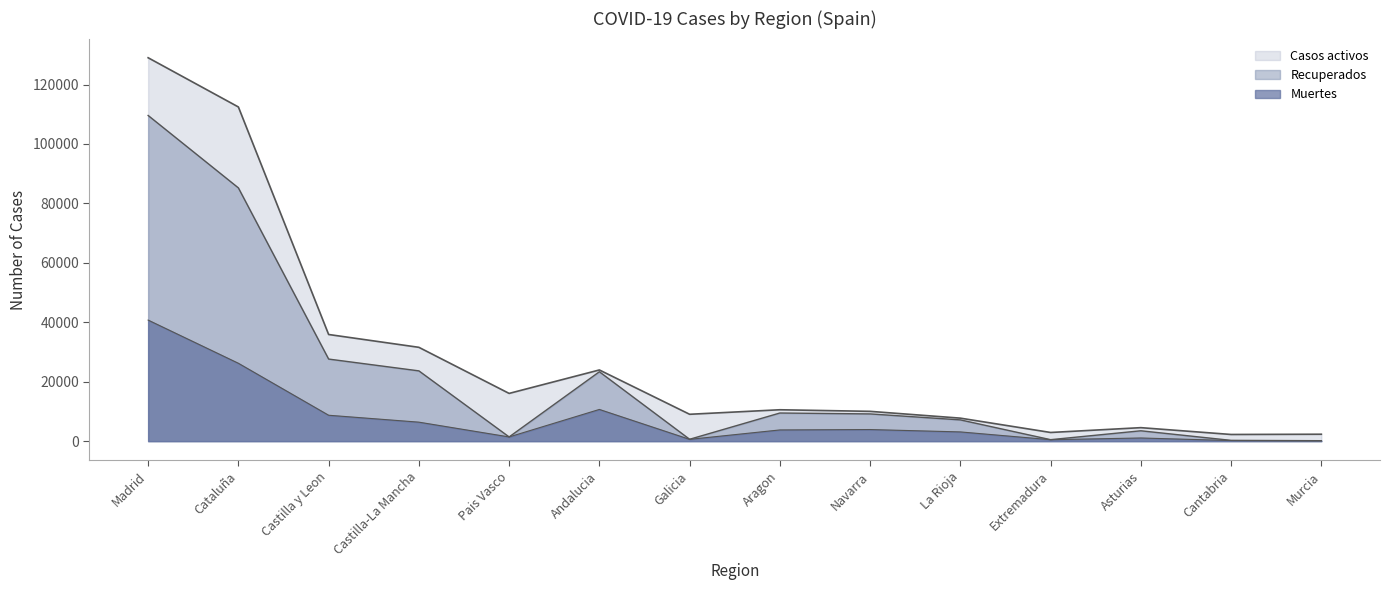

At how many categories does at least one series exceed 83130?

2